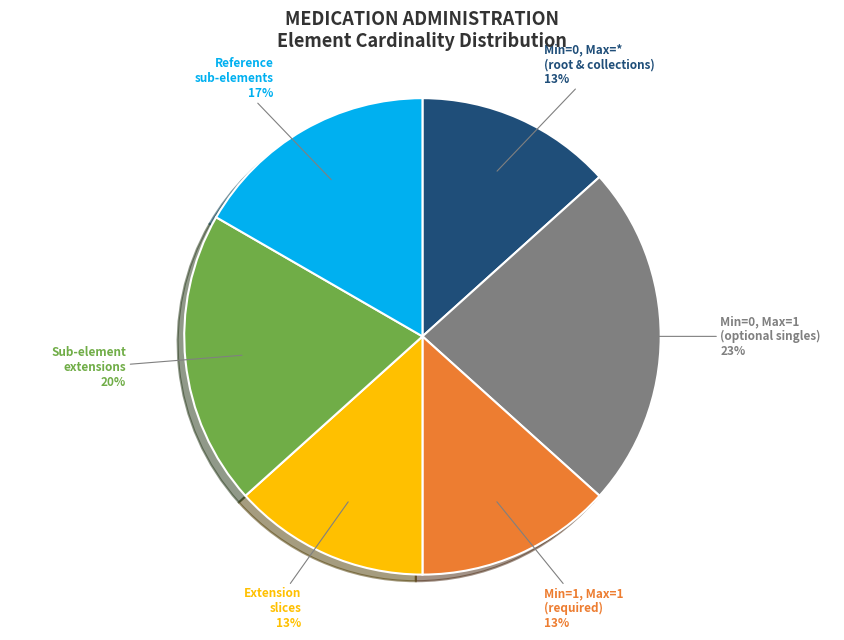

Between Min=0, Max=* (root & collections) and Sub-element extensions, which is larger?

Sub-element extensions